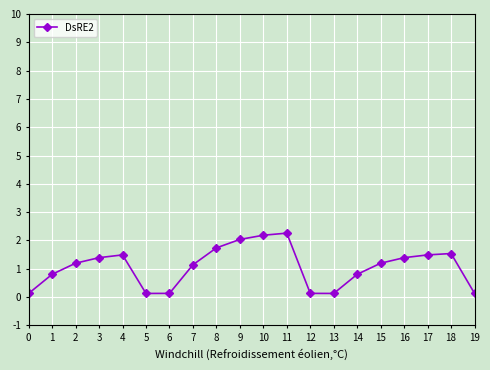

Reading left to right, extract all data points from this chart.

0=0.1	1=0.8	2=1.2	3=1.4	4=1.5	5=0.1	6=0.1	7=1.1	8=1.7	9=2.0	10=2.2	11=2.3	12=0.1	13=0.1	14=0.8	15=1.2	16=1.4	17=1.5	18=1.5	19=0.1